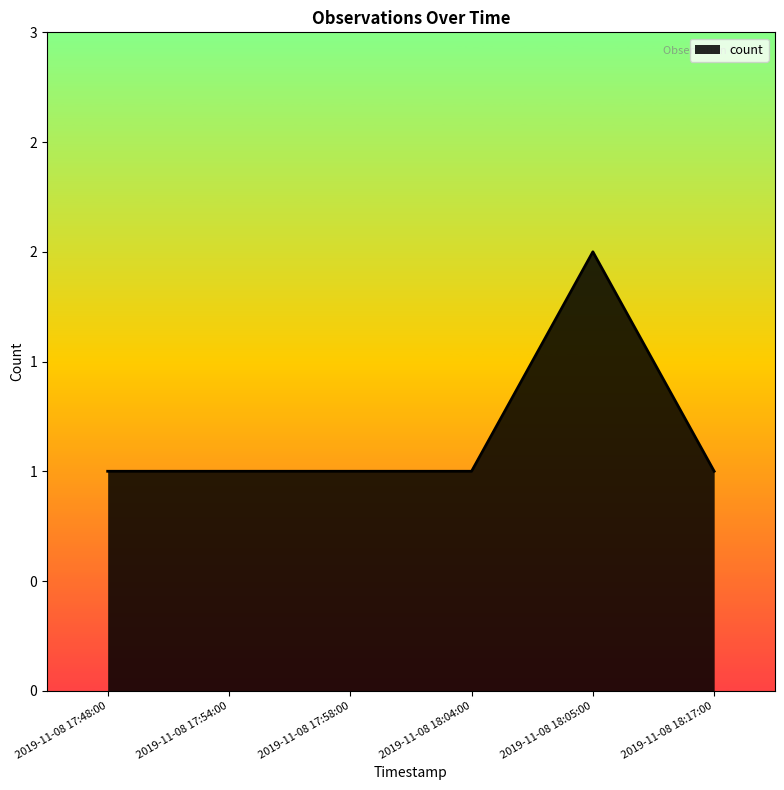

What is the label of the 1st point from the left?

2019-11-08 17:48:00